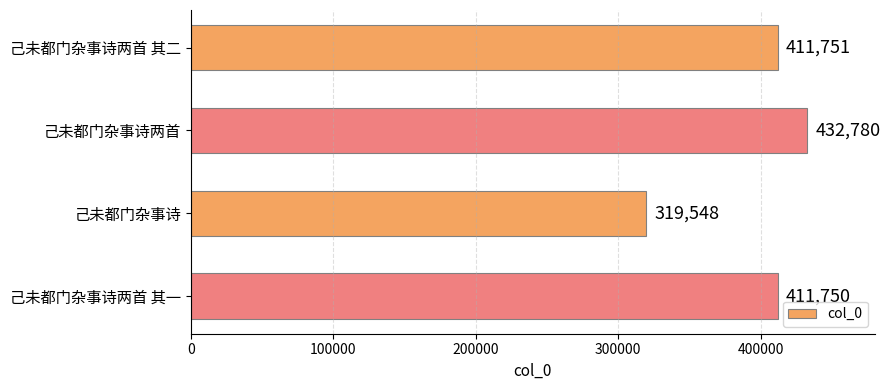

Reading top to bottom, what are all the values shown in this chart?

411751	432780	319548	411750